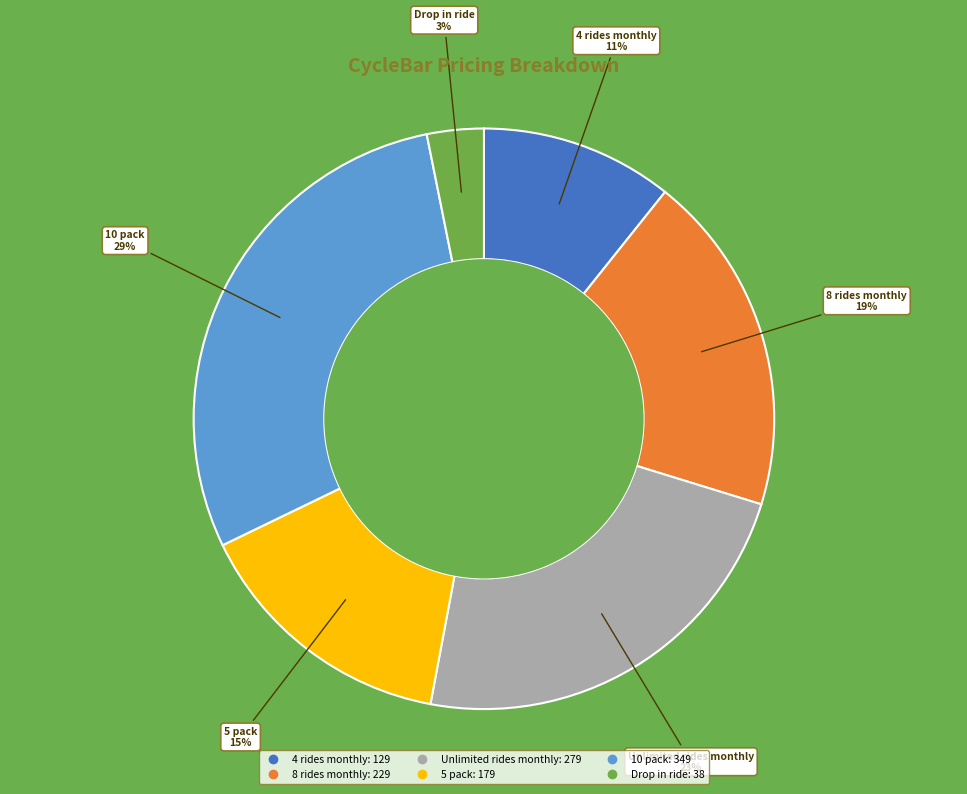

Does Drop in ride account for over 50% of the chart?

No